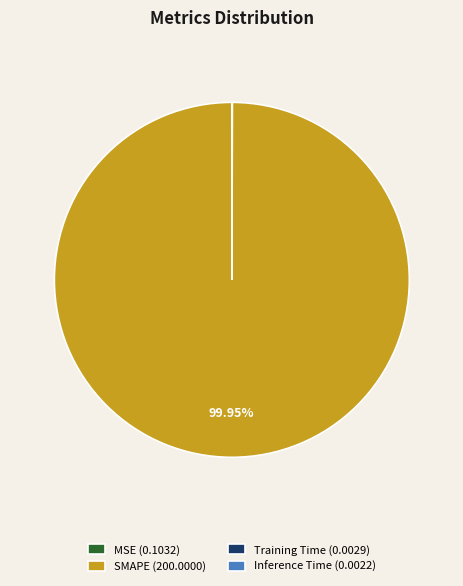

Which category has the biggest portion of the pie?

SMAPE